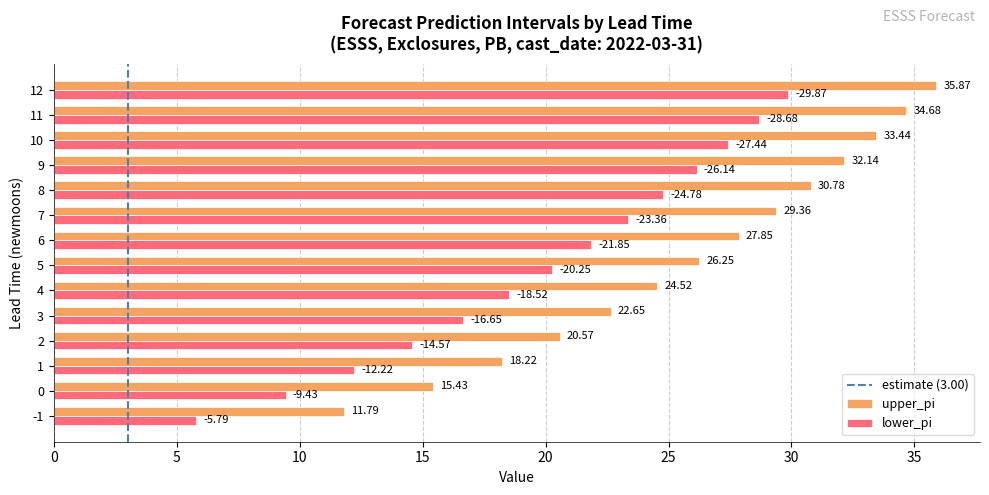

How many data points does each series have?

14